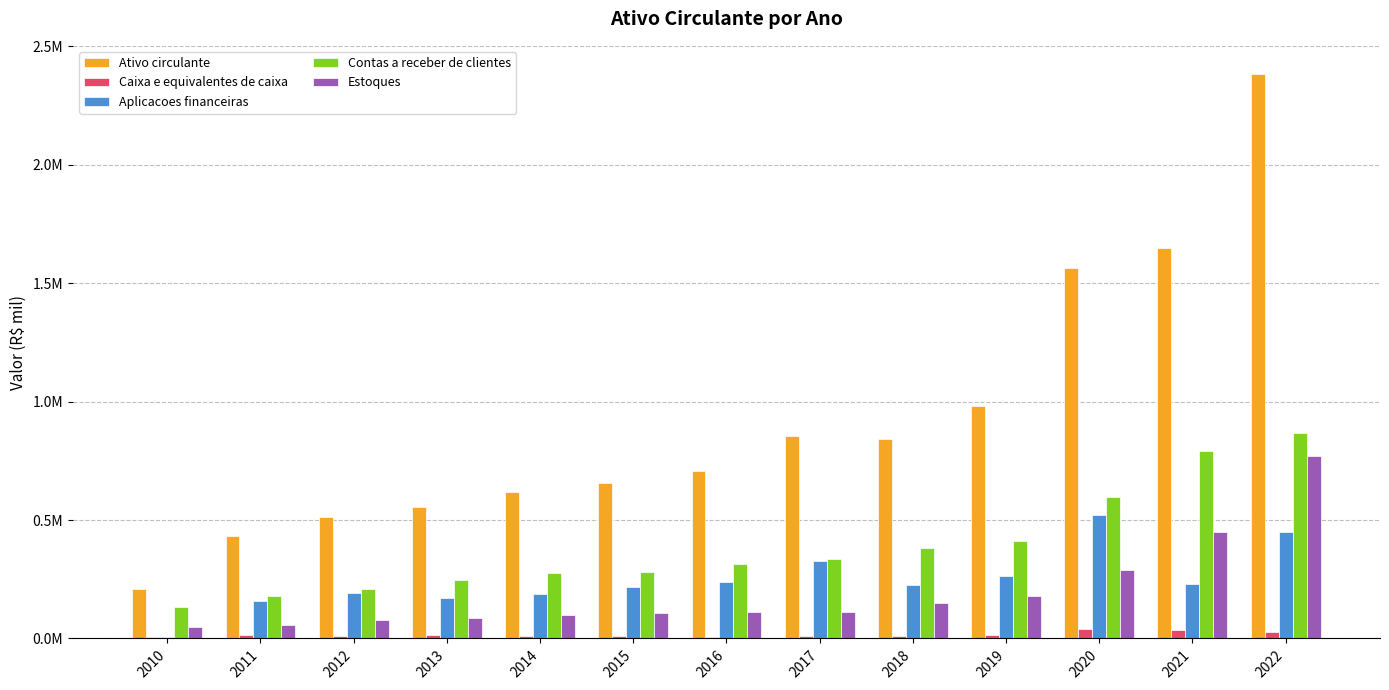

Are the bars grouped side by side (vs. stacked)?

Yes